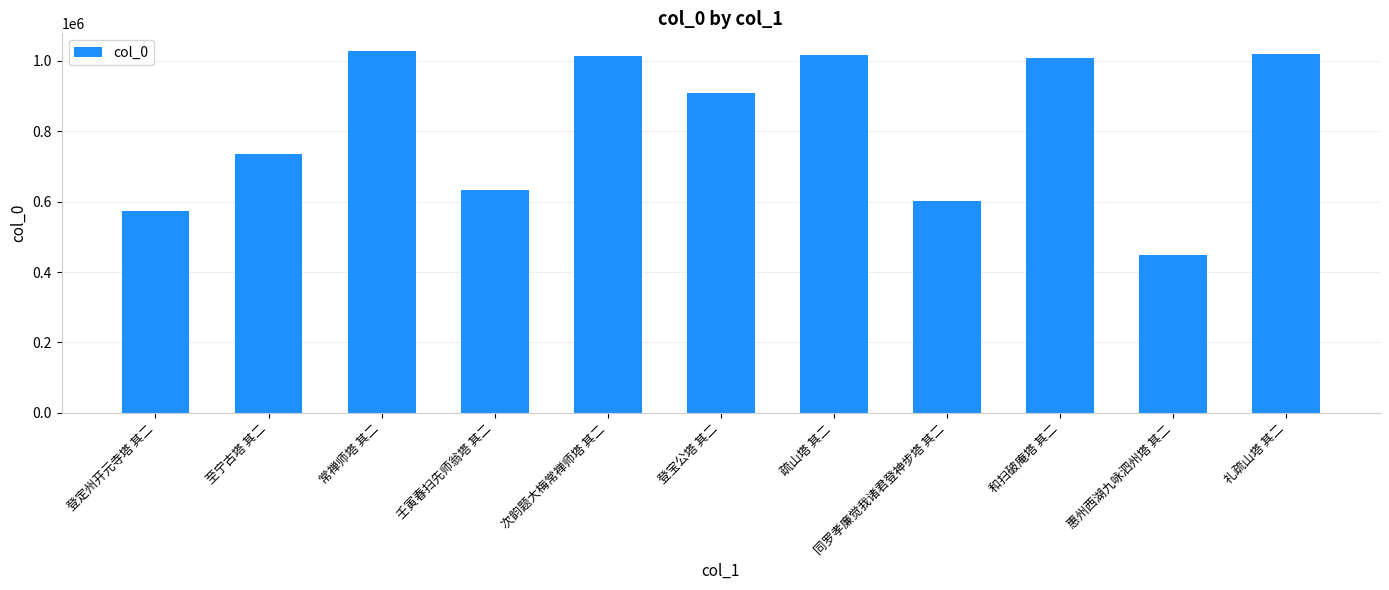

What is the ratio of the value at 次韵题大梅常禅师塔 其二 to the value at 和扫破庵塔 其二?

1.0